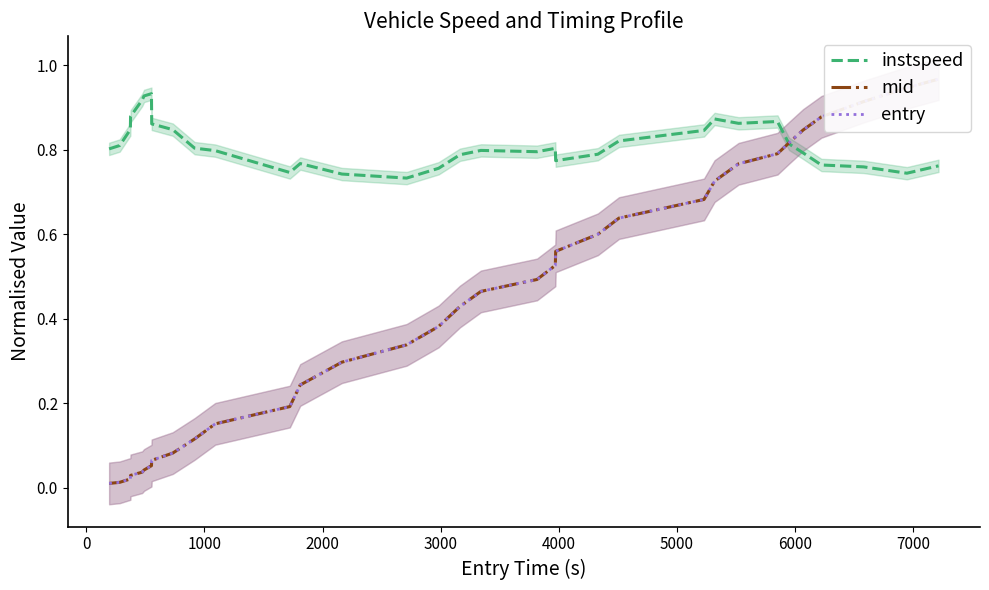

How many distinct data groups are displayed?

3